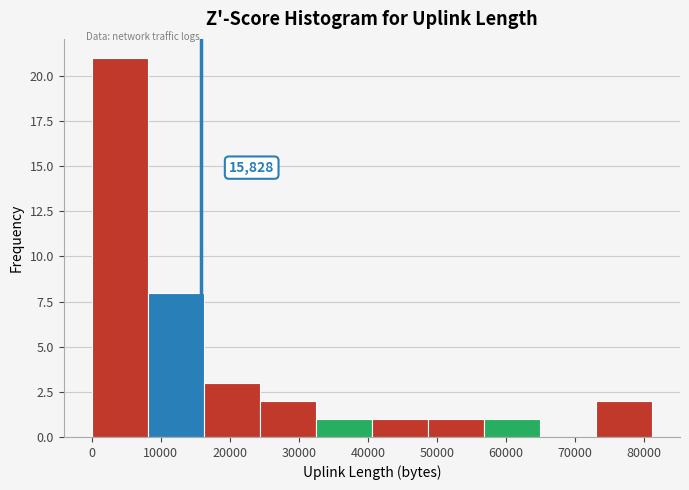

Over which range of the x-axis is the bar tallest?

0 to 8000